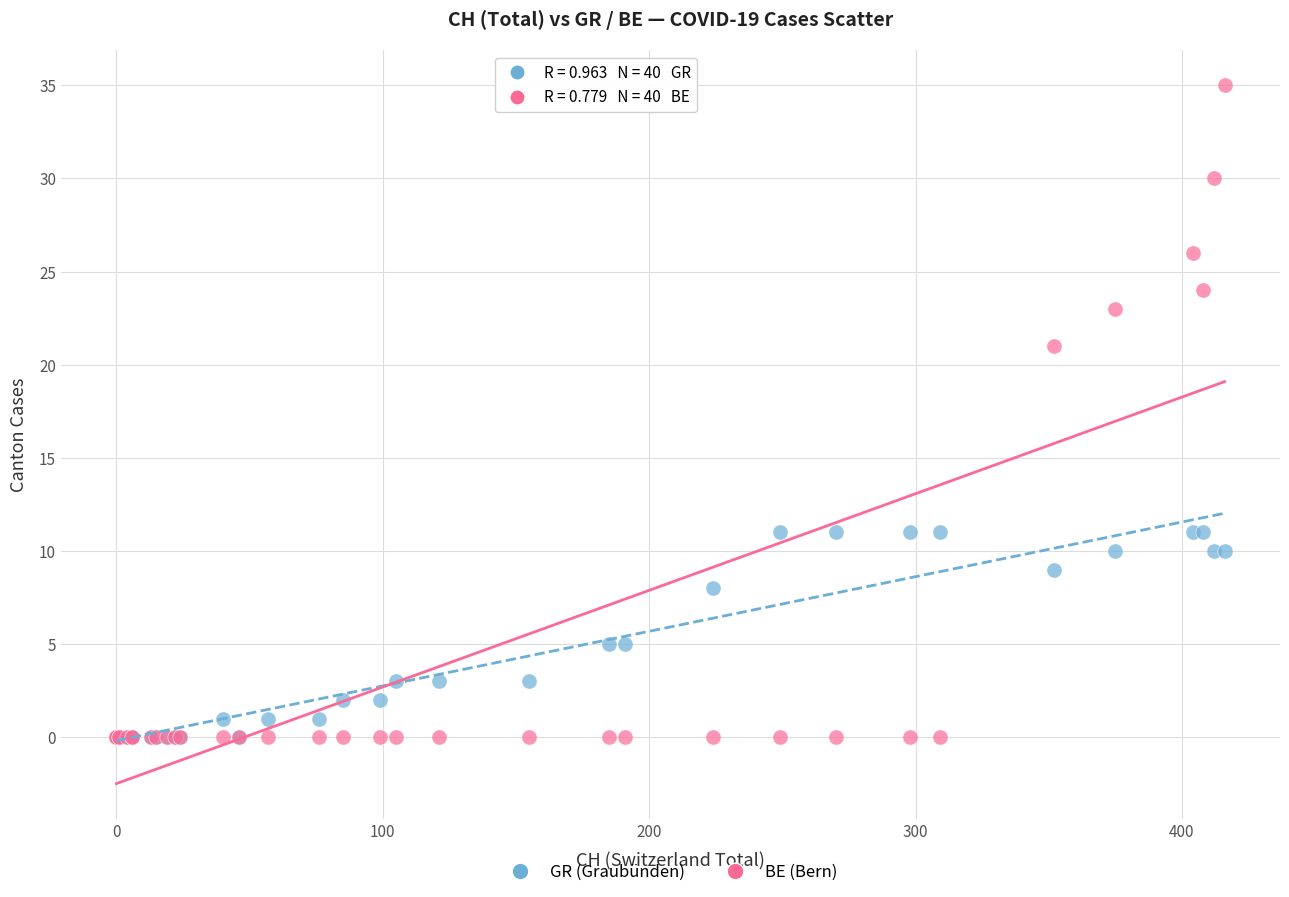

In the BE (Bern) series, what Y value is closest to 17?

21